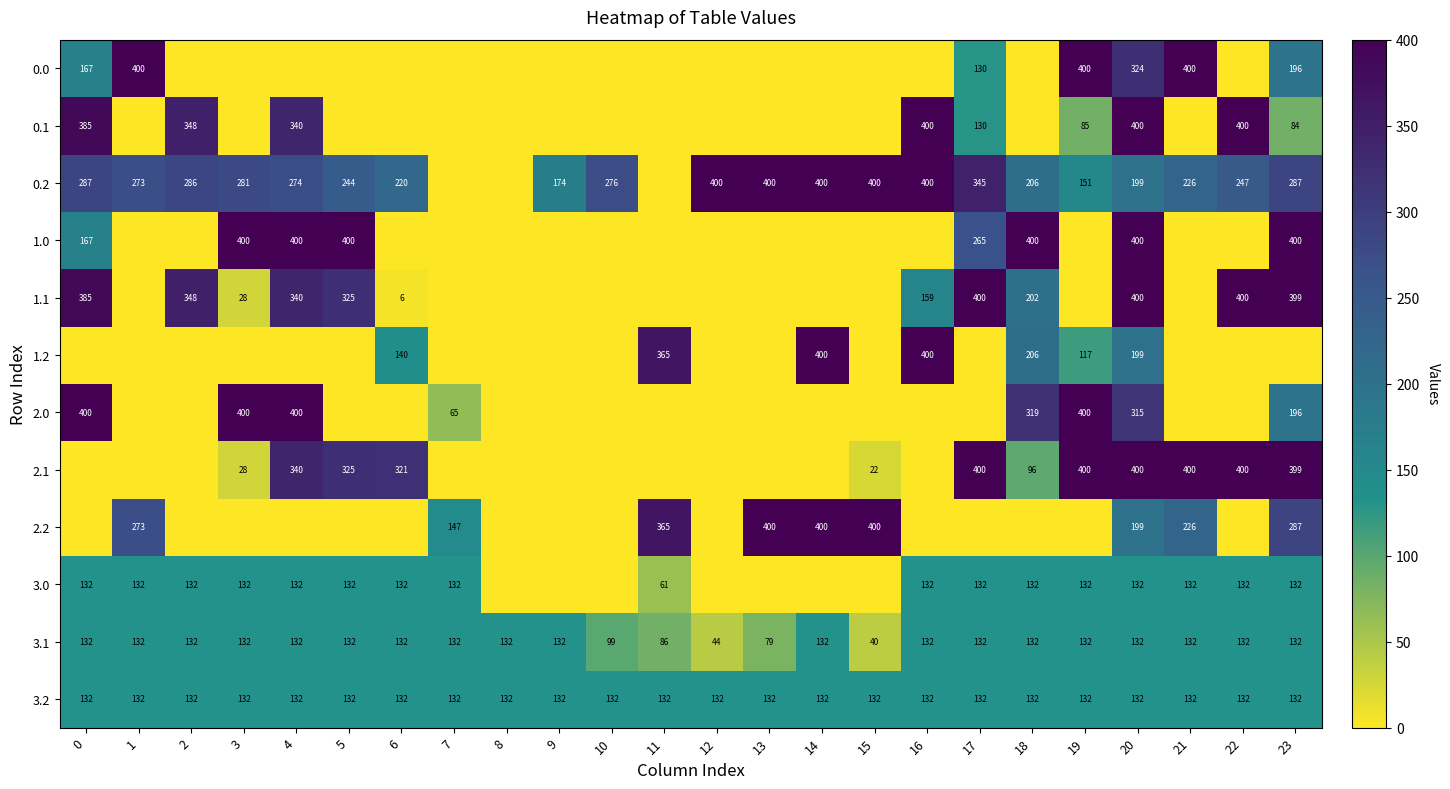

What is the difference between the maximum and minimum values in the 3.1 series?

92